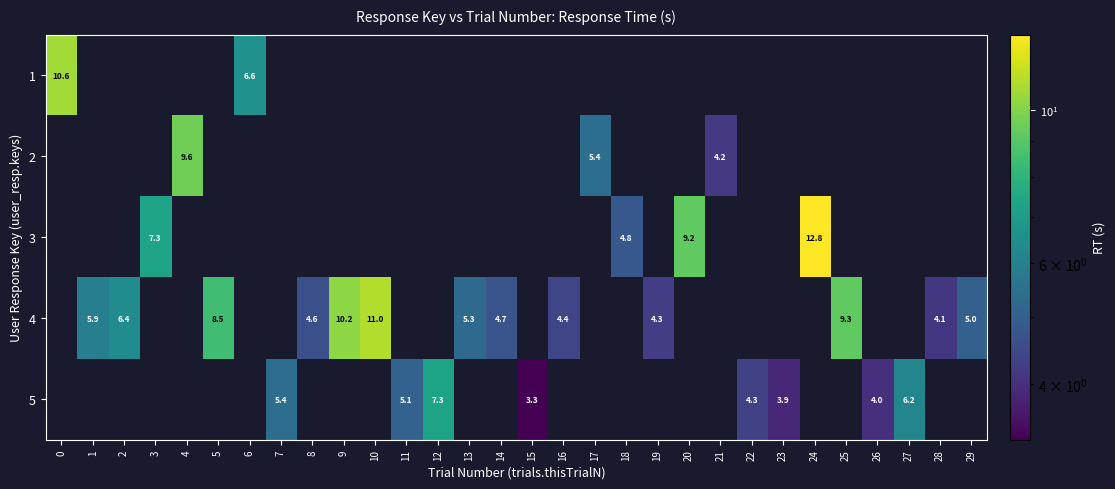

What is the maximum value for row_0?

10.6